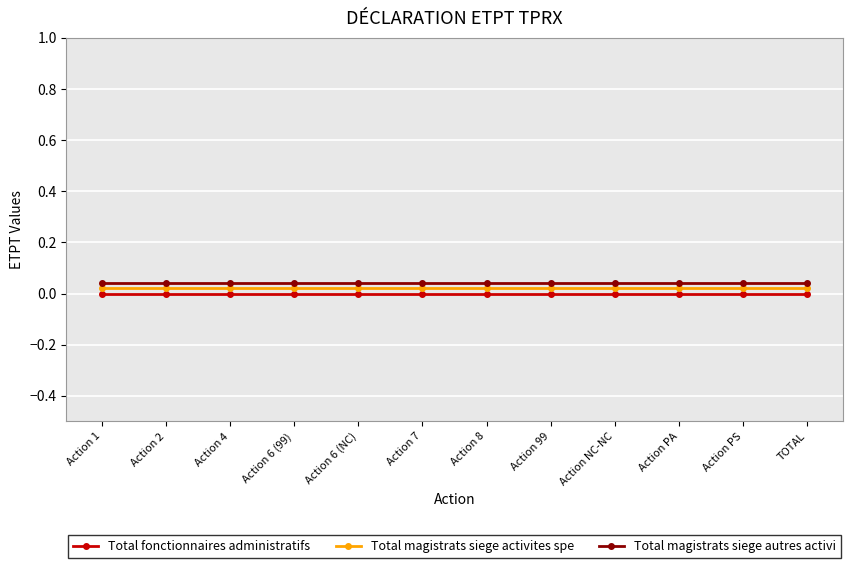

At Action 6 (NC), list the series in order from largest to smallest.

Total magistrats siege autres activi, Total magistrats siege activites spe, Total fonctionnaires administratifs